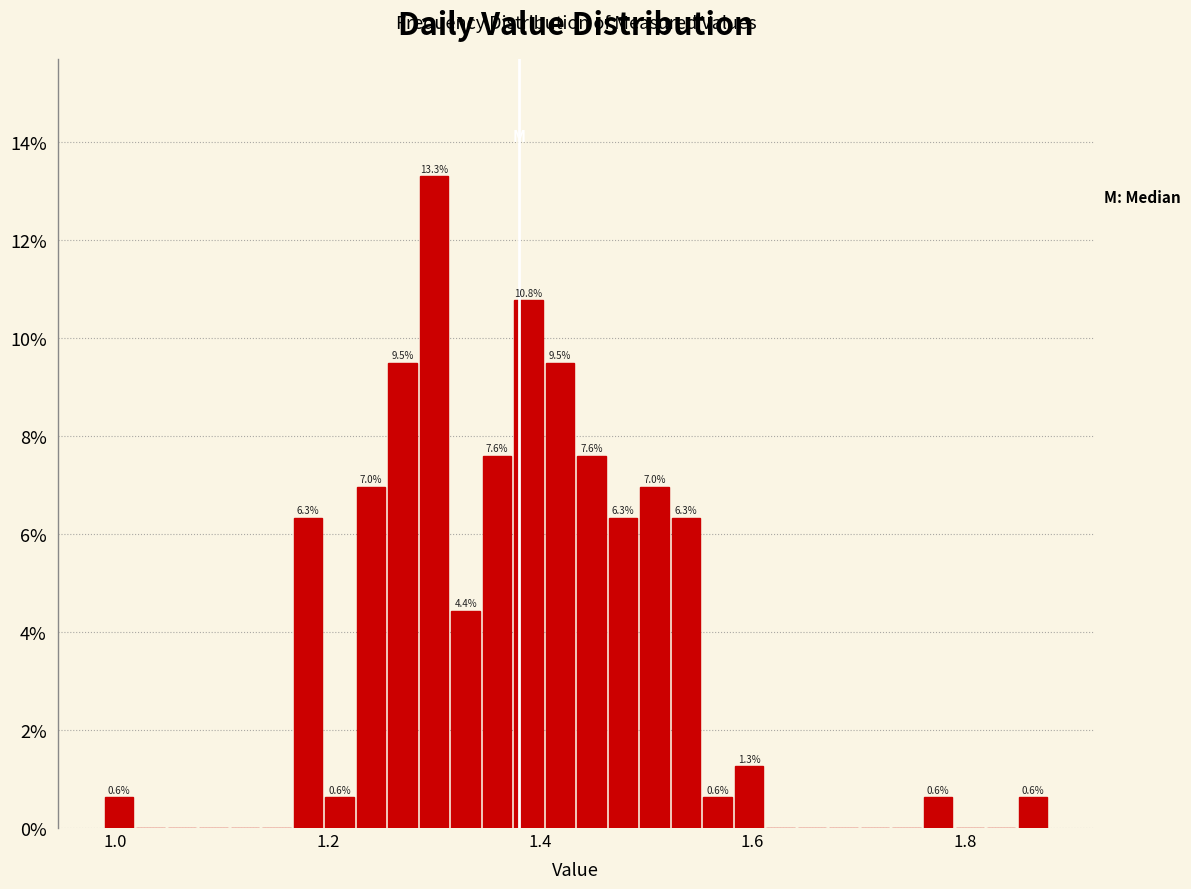

Read against the x-axis, roughly where is the centre of the tallest bar?

1.30